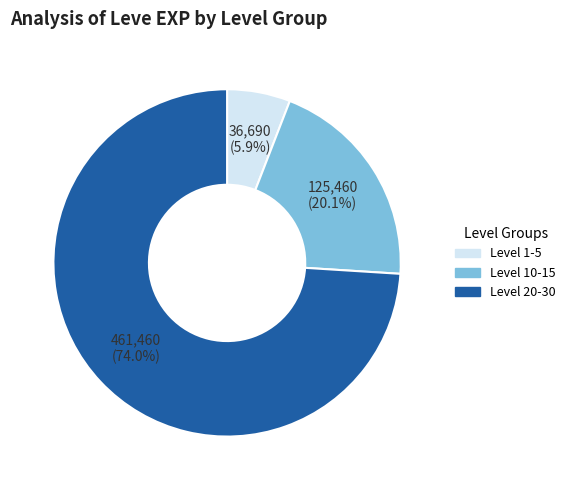

Is there any slice that represents more than half of the pie?

Yes